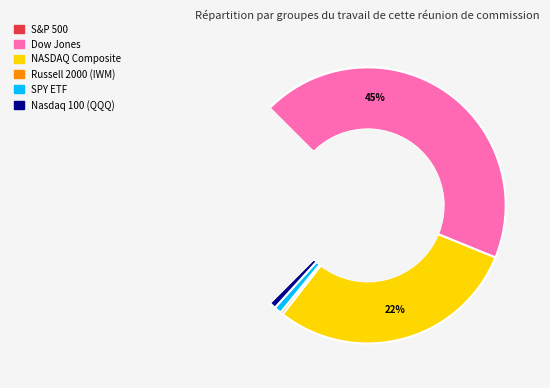

Between Nasdaq 100 (QQQ) and S&P 500, which is larger?

S&P 500